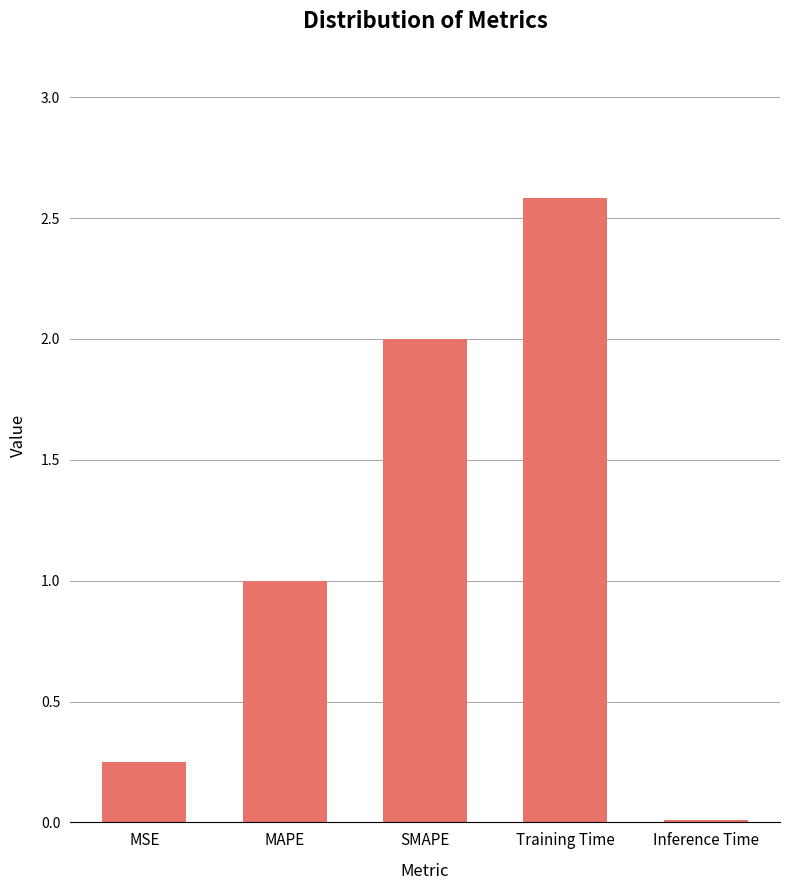

What is the label of the 2nd bar from the right?

Training Time